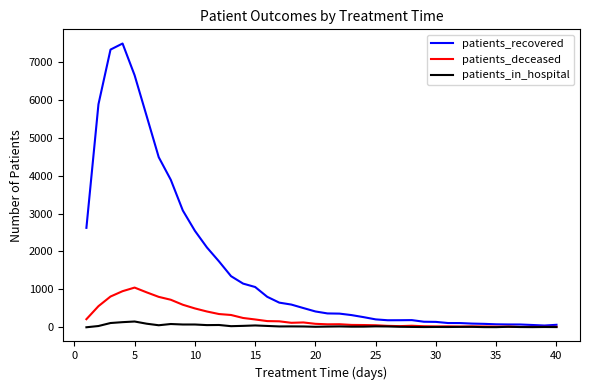

Which series has the largest total across all categories?

patients_recovered